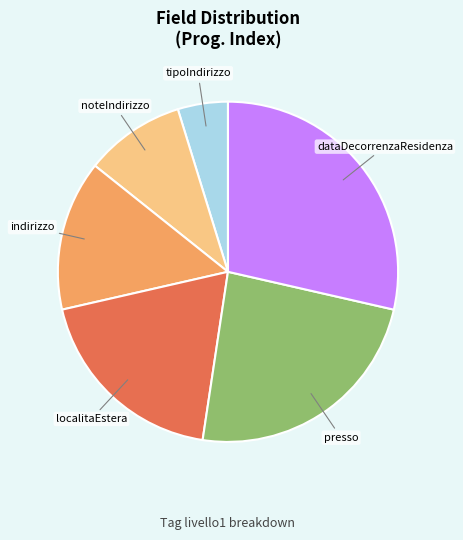

How many segments does this pie chart have?

6